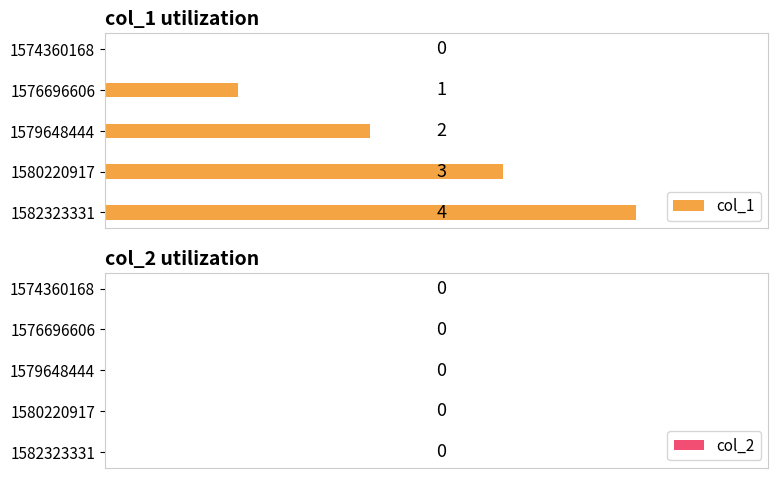

Which has a higher value, 1576696606 or 1579648444?

1579648444